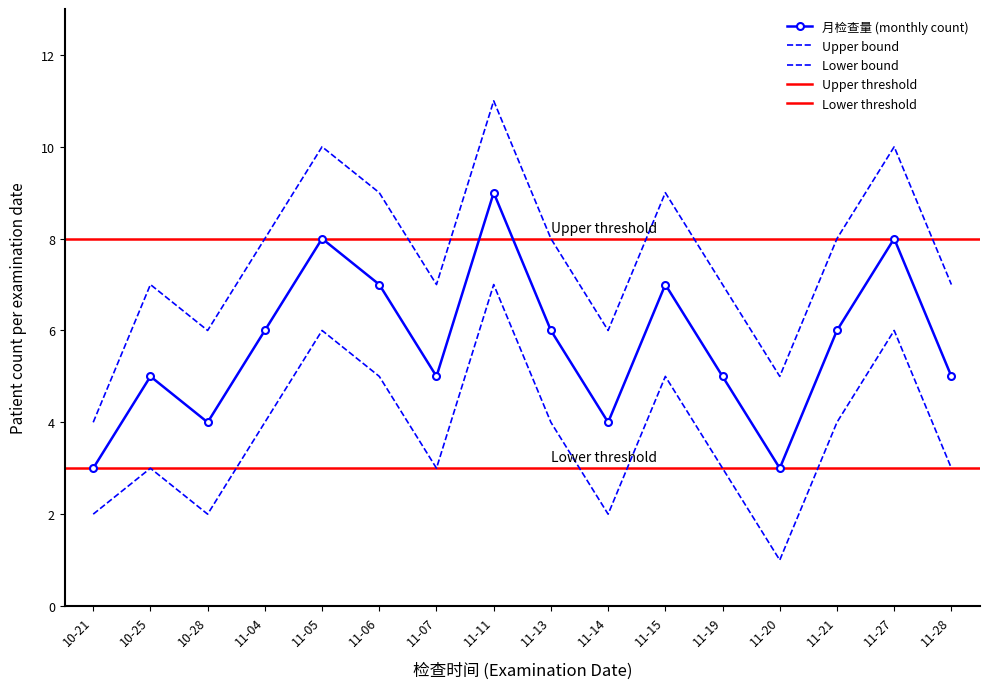

Is this an area chart (filled region under the line)?

No